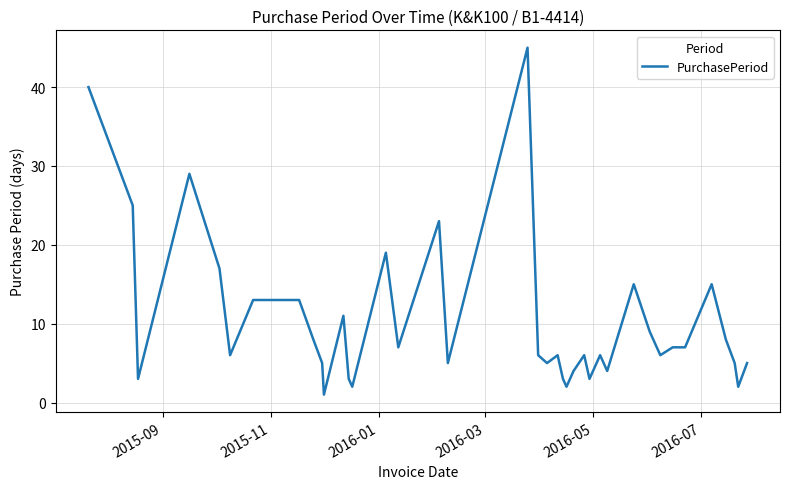

What is the difference between the maximum and minimum values?

44